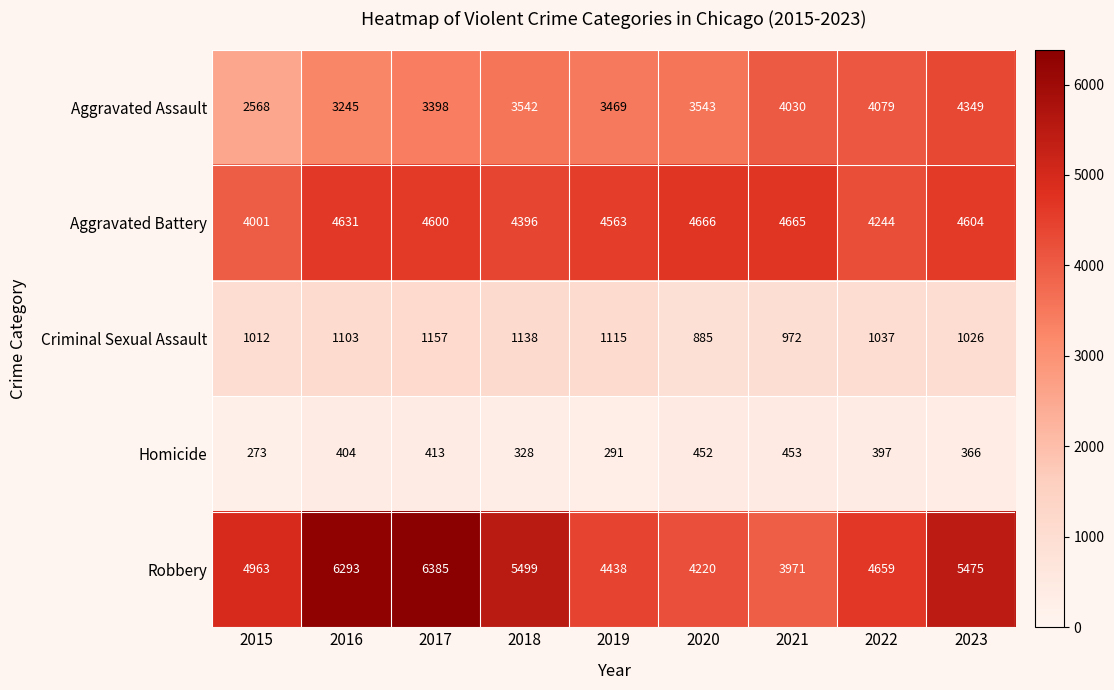

Where is Aggravated Battery nearest to the value 4333?

2018